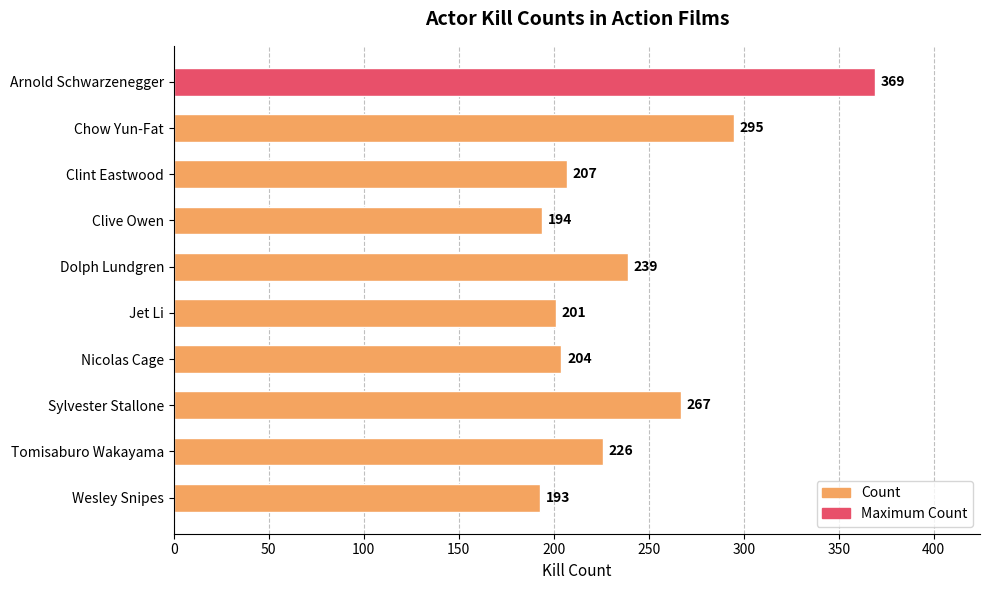

Which has a higher value, Nicolas Cage or Dolph Lundgren?

Dolph Lundgren